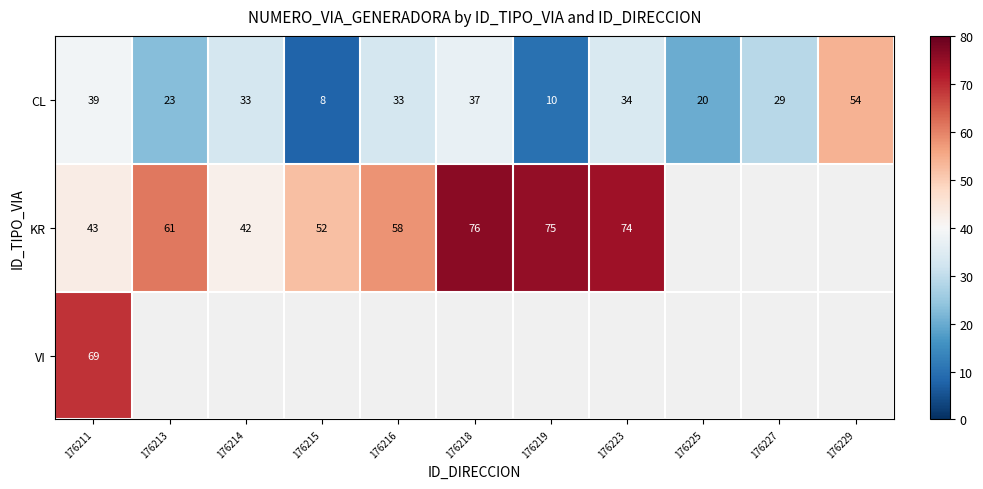

True or false: KR has a value of 127.1 at 176219.

False